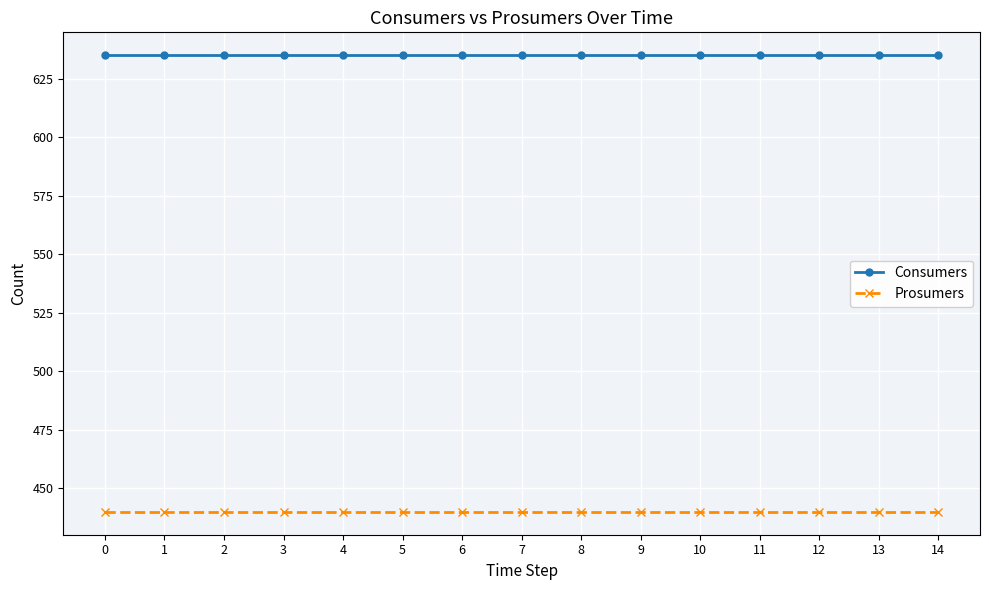

True or false: Consumers has a value of 635 at 2.

True